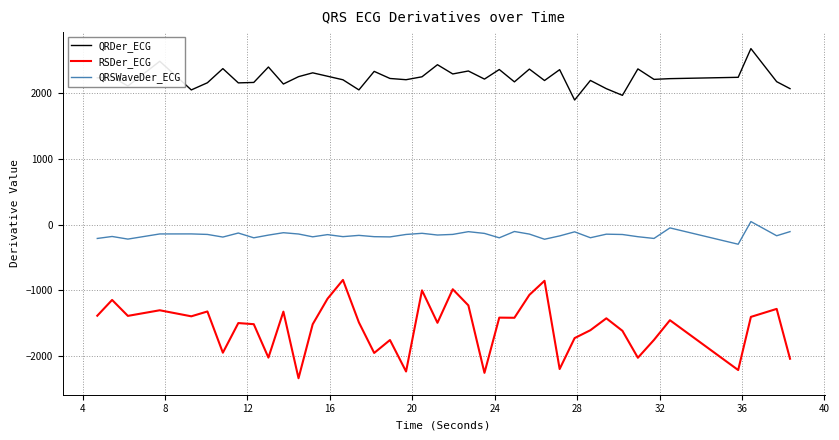

True or false: QRSWaveDer_ECG has more than 0 points higher than both neighbors.

True